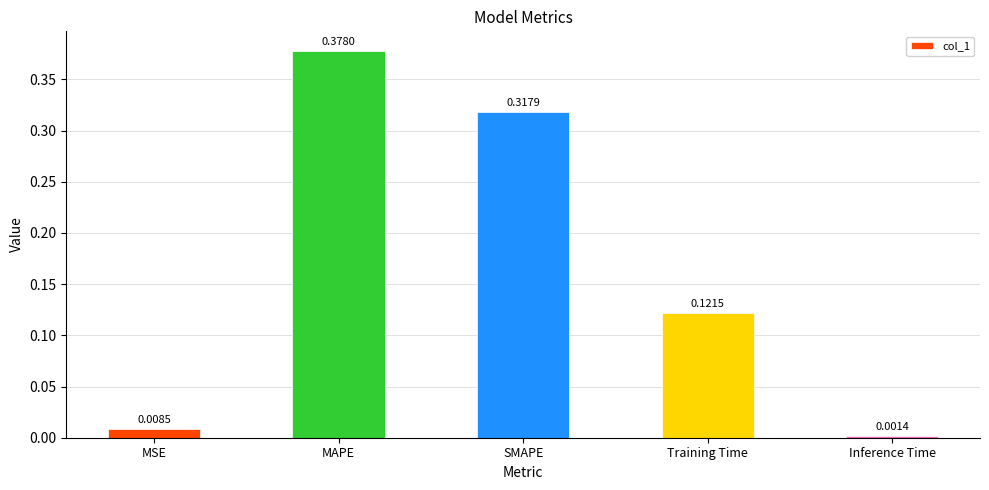

What is the change in value from MAPE to SMAPE?

-0.1